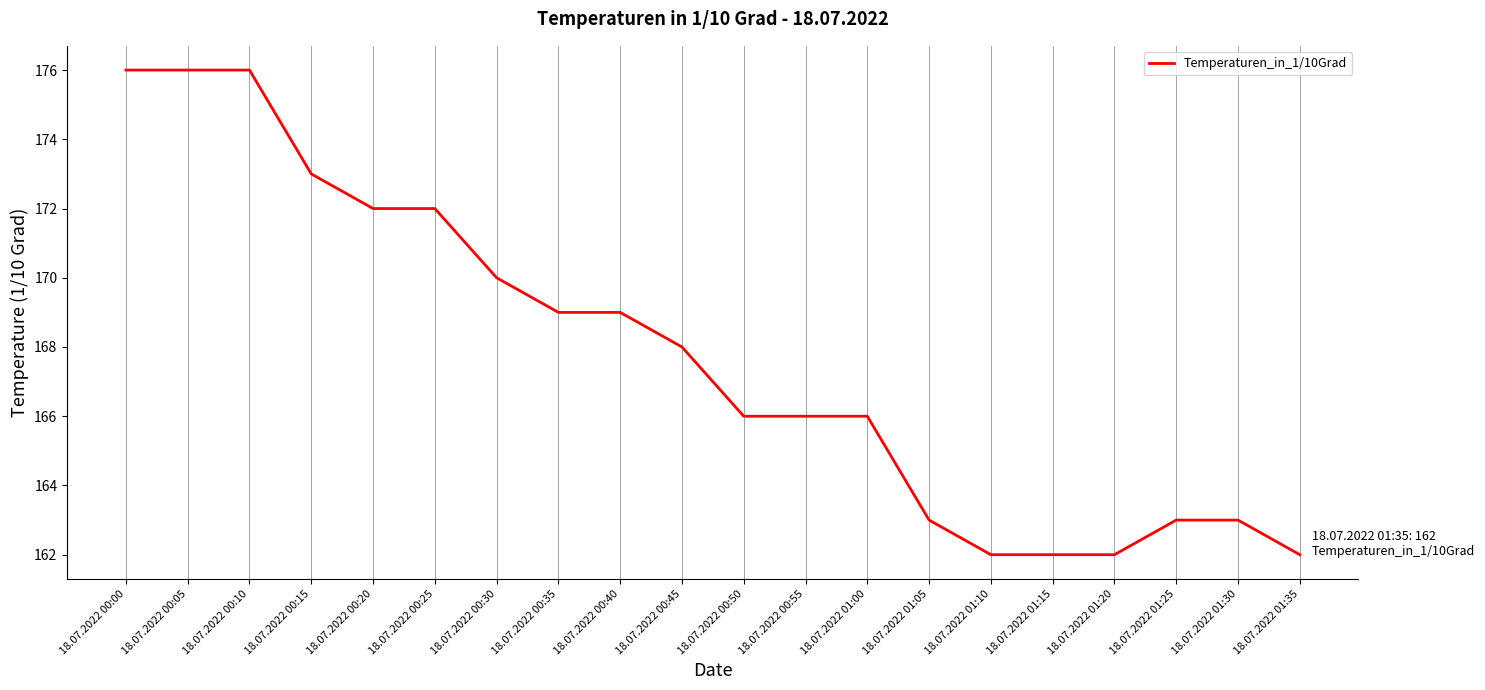

What is the maximum value shown in the chart?

176